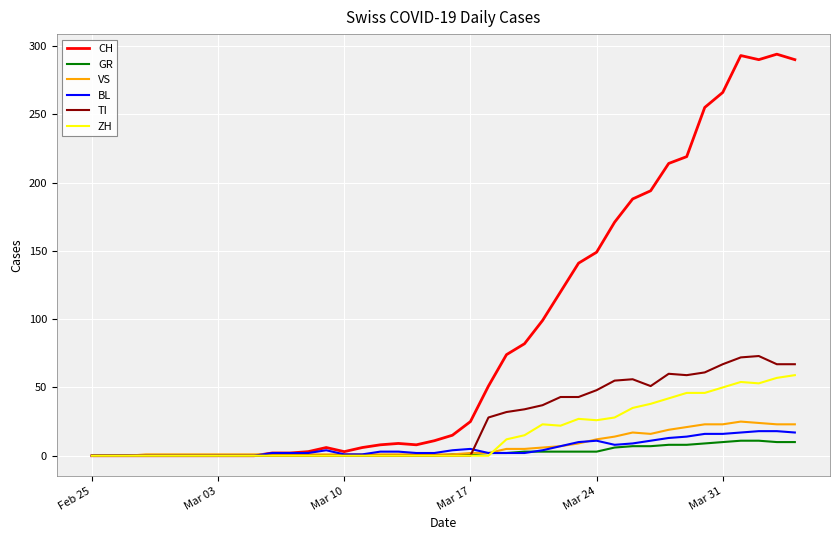

What is the maximum value for VS?

25